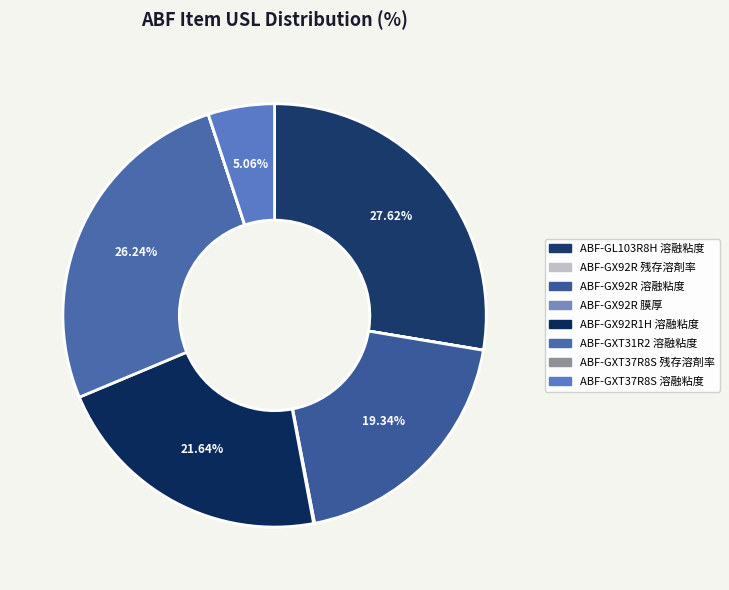

How many slices are in this pie chart?

8